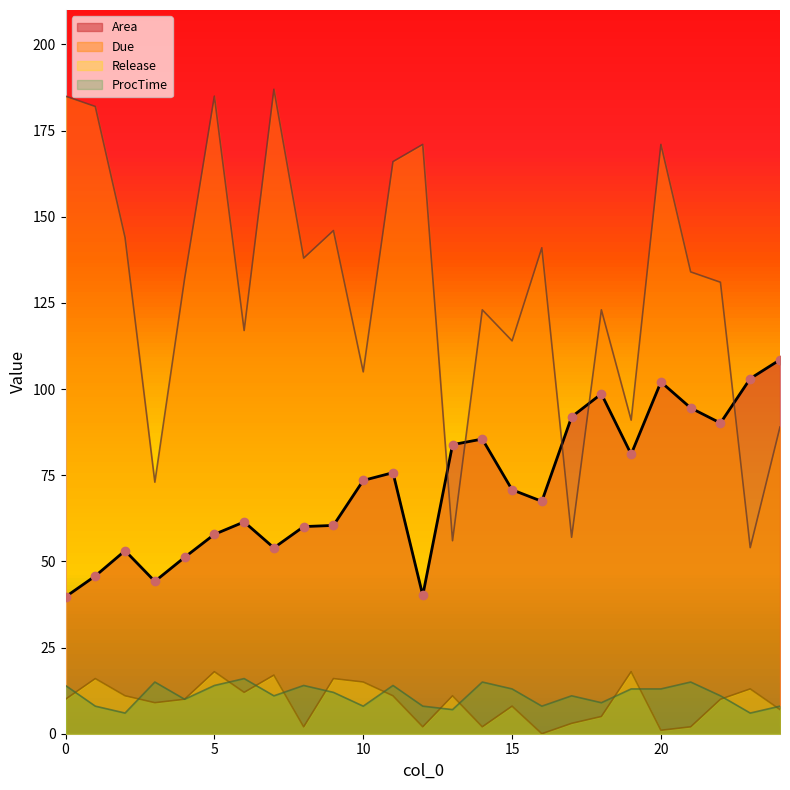

True or false: Release and Due cross at least once.

False